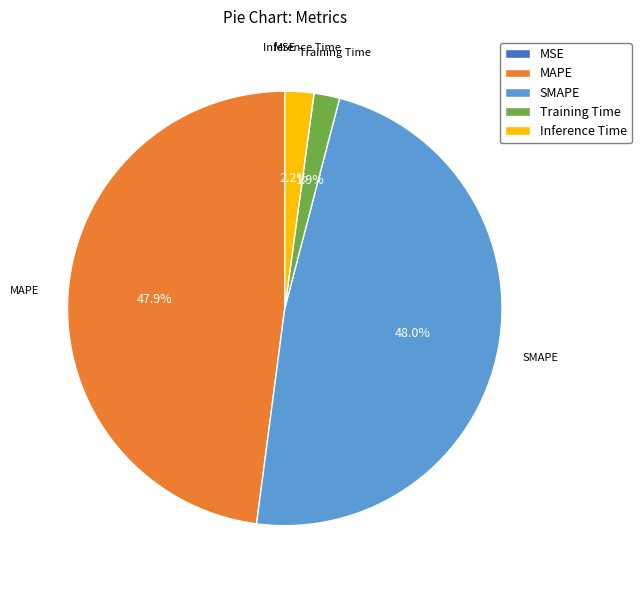

Is MAPE the majority of the pie?

No